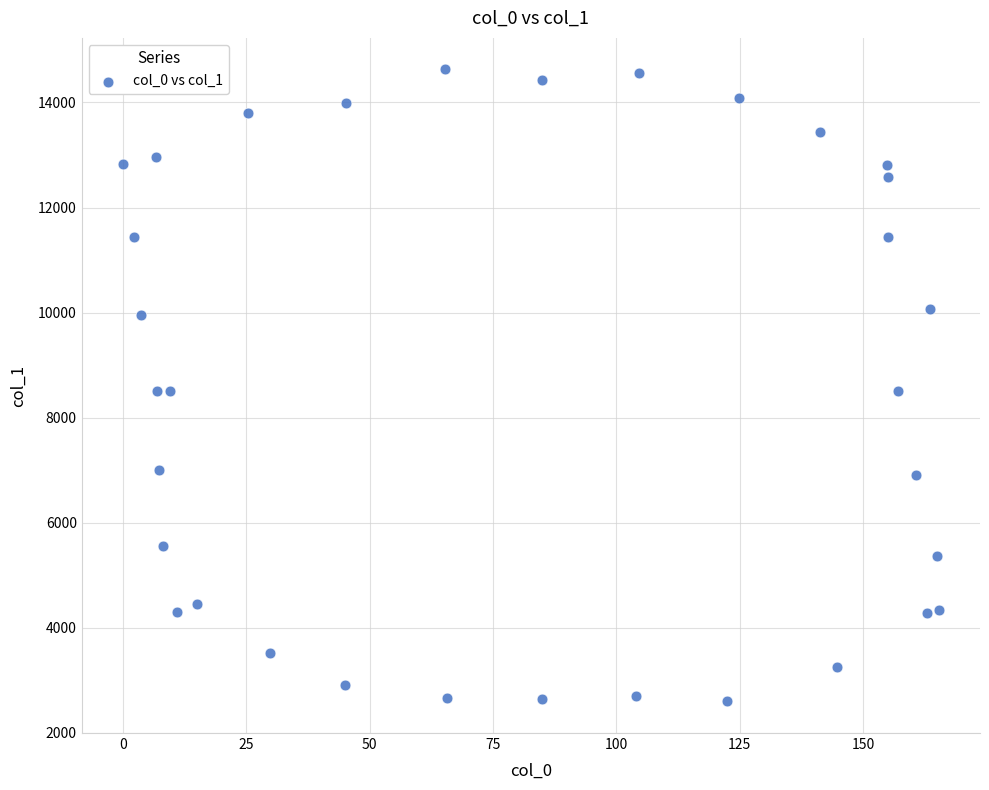

What is the range of Y values (max minus min)?

12026.1